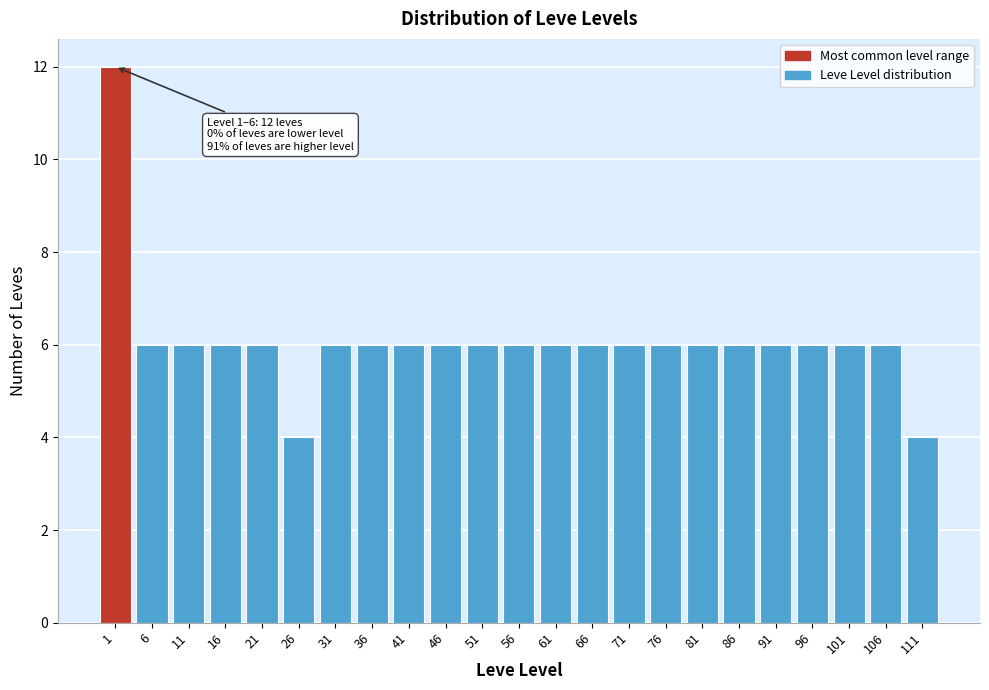

Reading left to right, transcribe all the data shown in this chart.

12	6	6	6	6	4	6	6	6	6	6	6	6	6	6	6	6	6	6	6	6	6	4